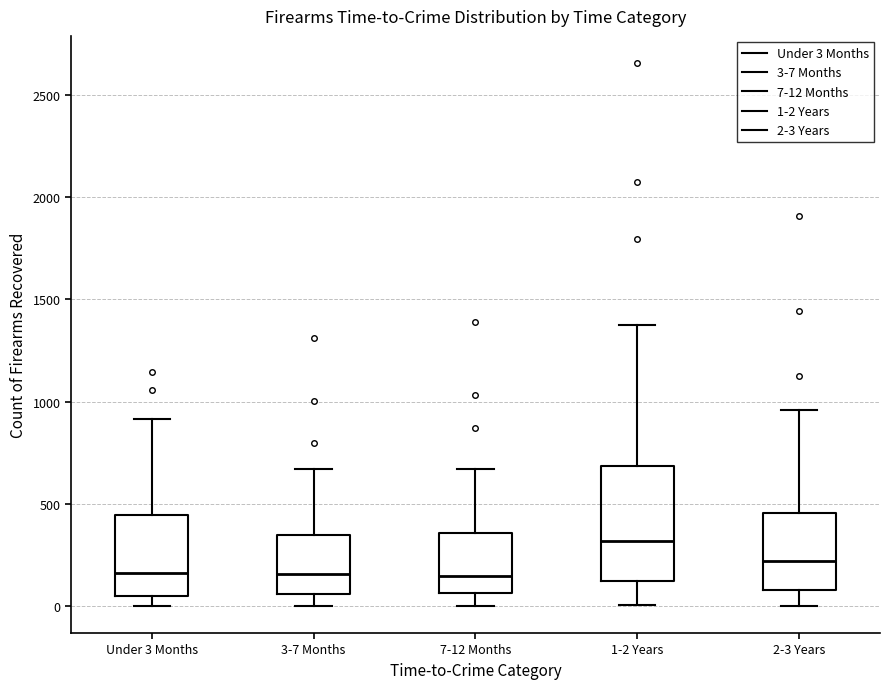

Which box is the tallest, from its lower edge to its upper edge?

1-2 Years